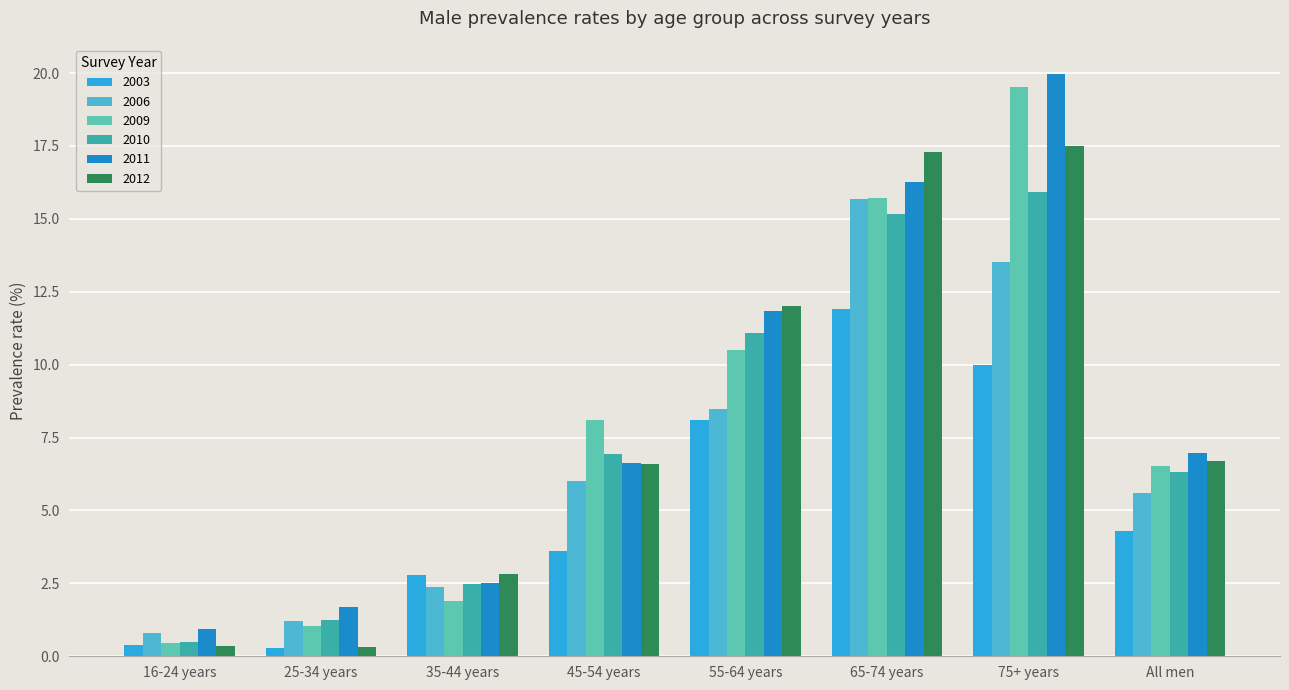

What is the difference between the 2011 values at 75+ years and 45-54 years?

13.3